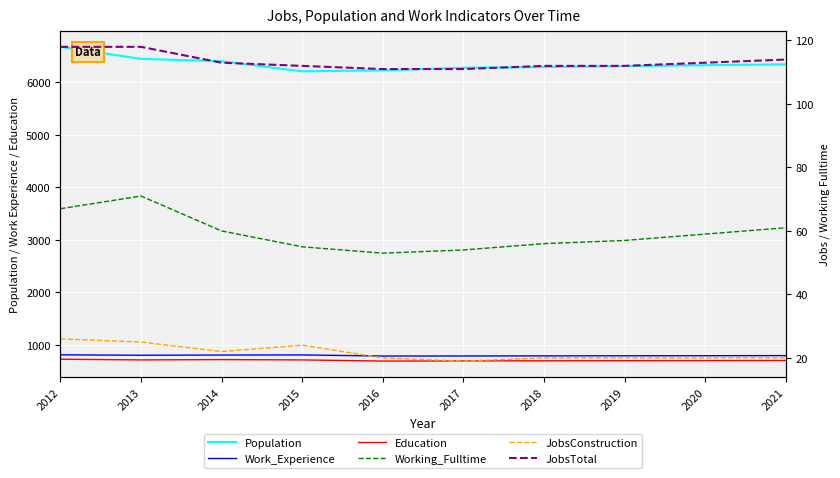

At which label does JobsTotal reach its minimum?

2016